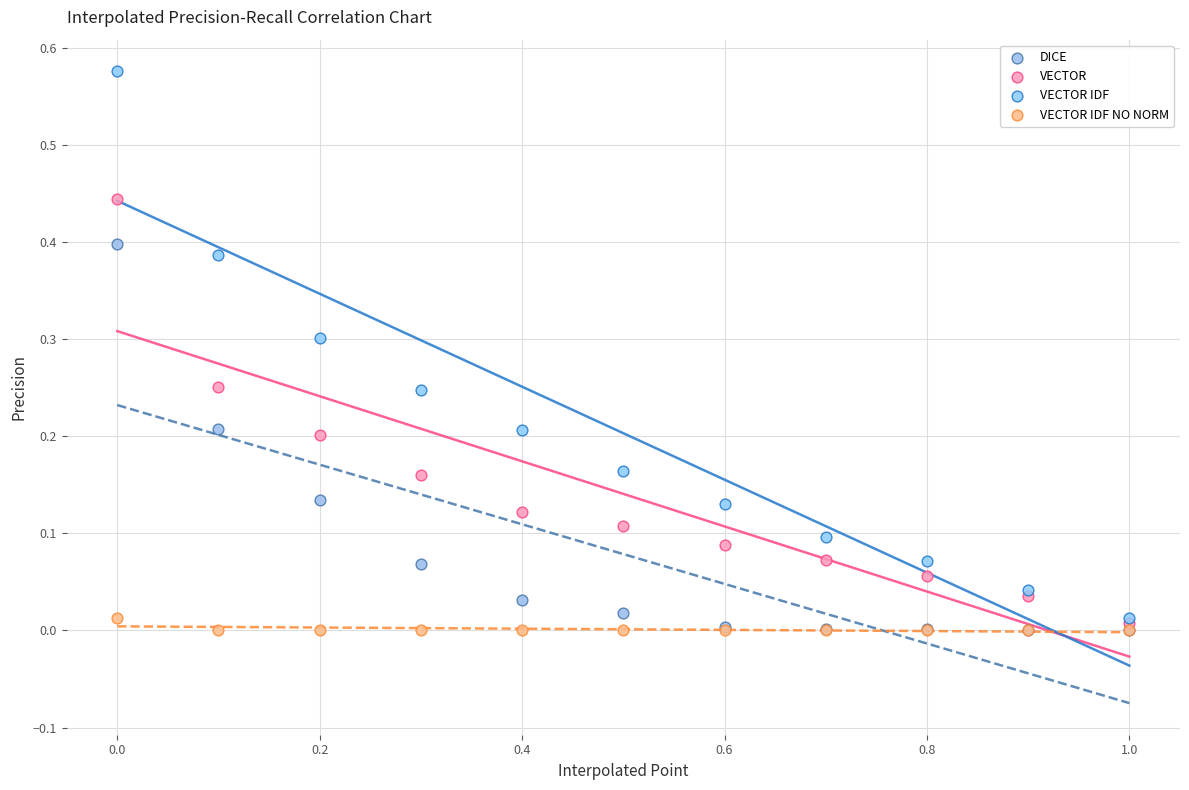

Which series contains the highest Y value?

VECTOR IDF